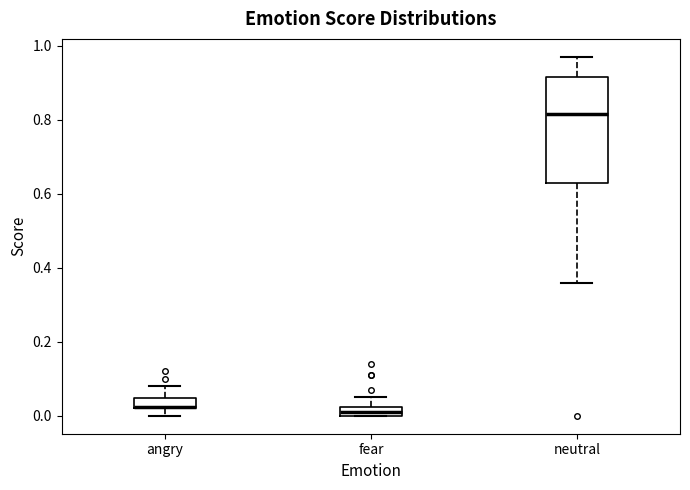

Where is the lower edge of the box for fear on the y-axis? The values are not printed on the chart, so give them approximately, as read against the axis.

0.00